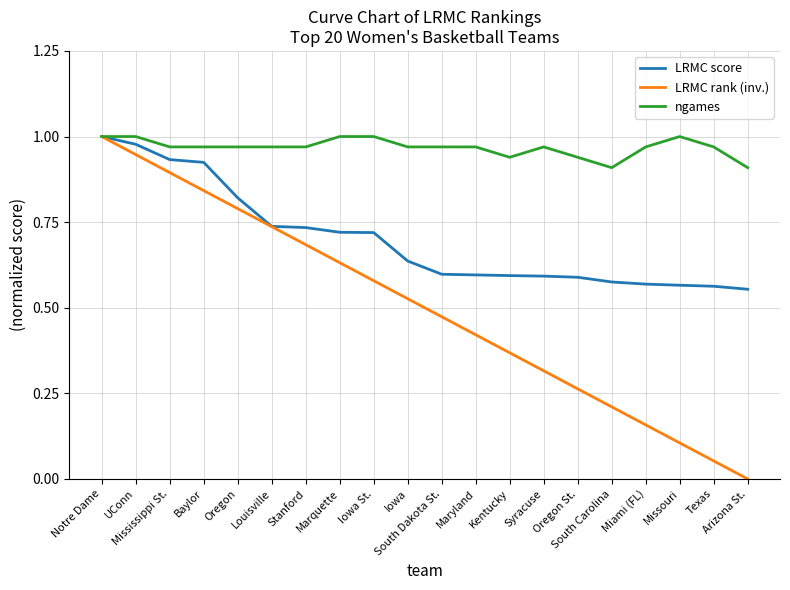

The LRMC score series shows 0.6 at South Dakota St.. True or false?

True